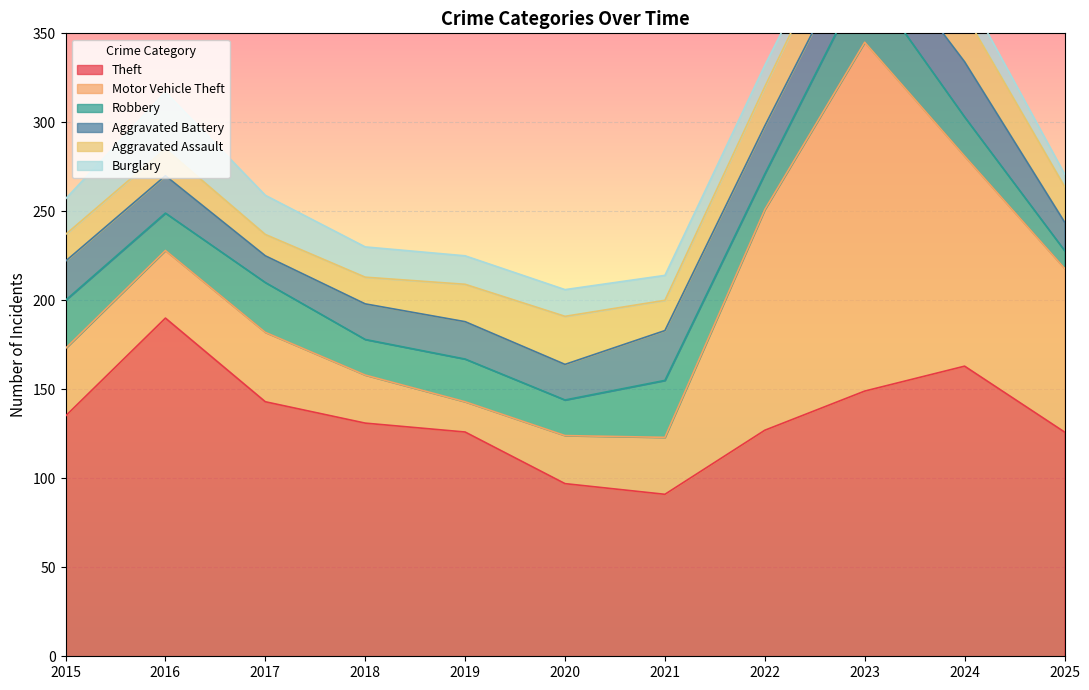

Count the number of categories in the chart.

11